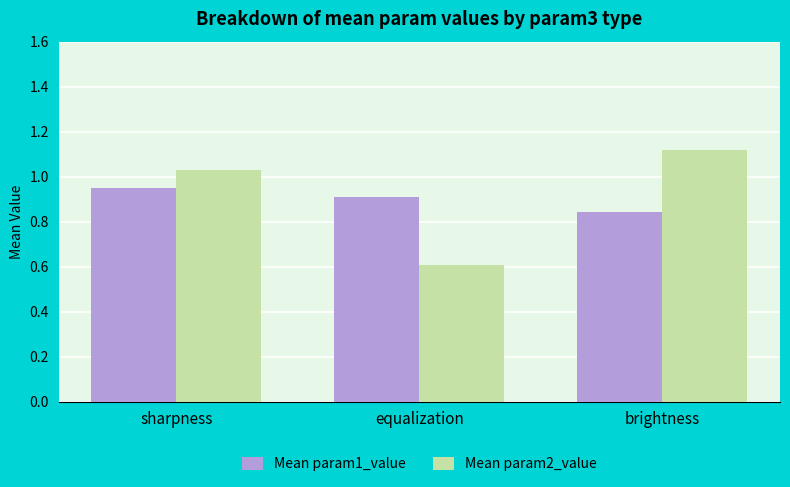

The Mean param2_value series shows 0.8 at equalization. True or false?

False